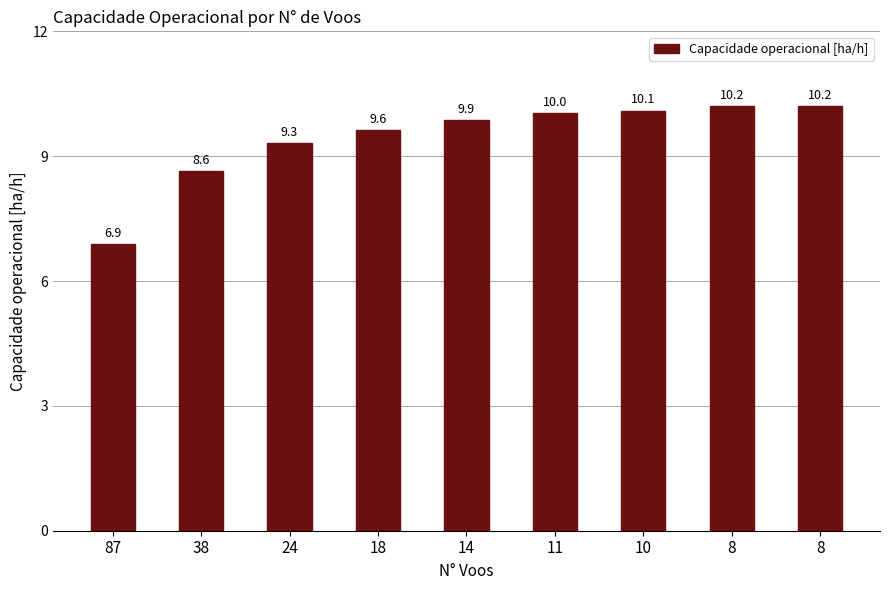

What is the average value?

9.4